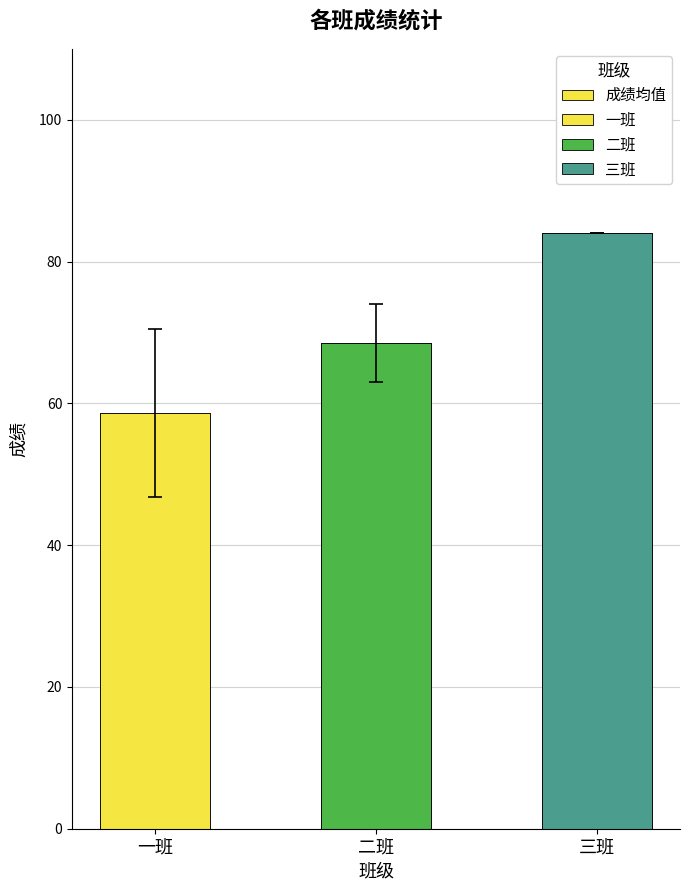

The chart shows a value of 84.0 at 三班. True or false?

True